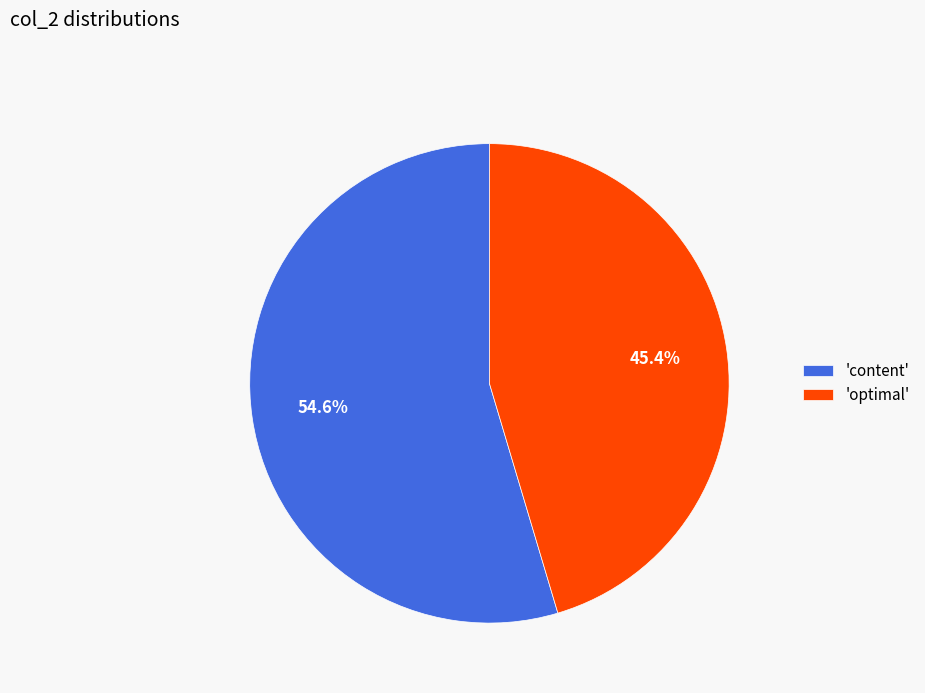

Is the sum of 'optimal' and 'content' greater than half?

Yes